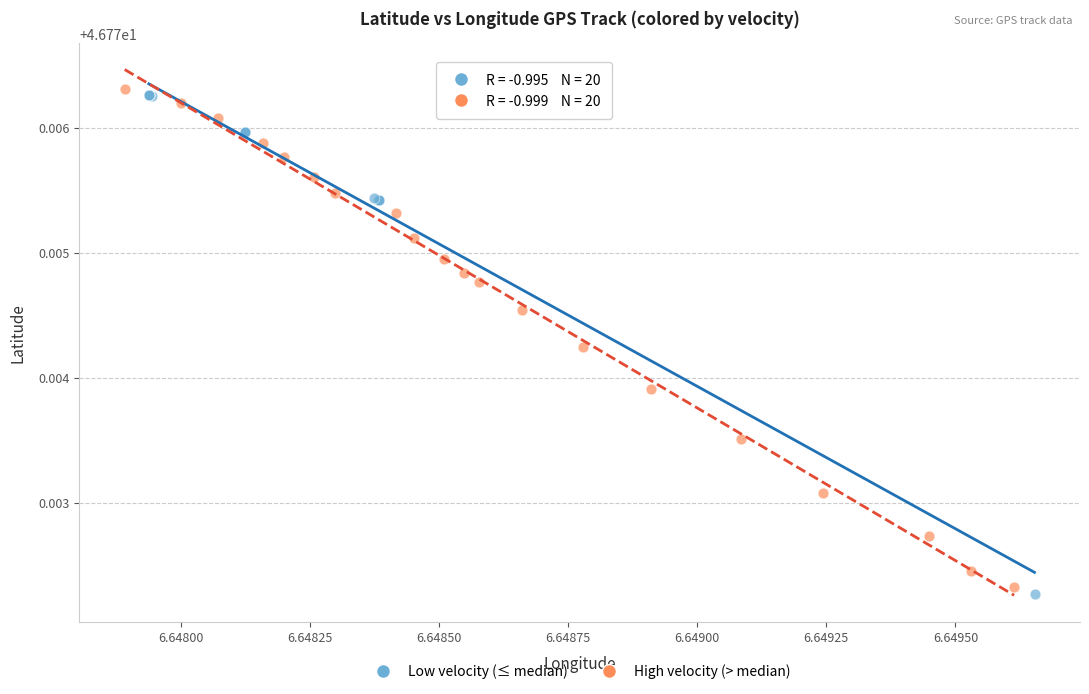

Which series contains the lowest Y value?

Low velocity (≤ median)